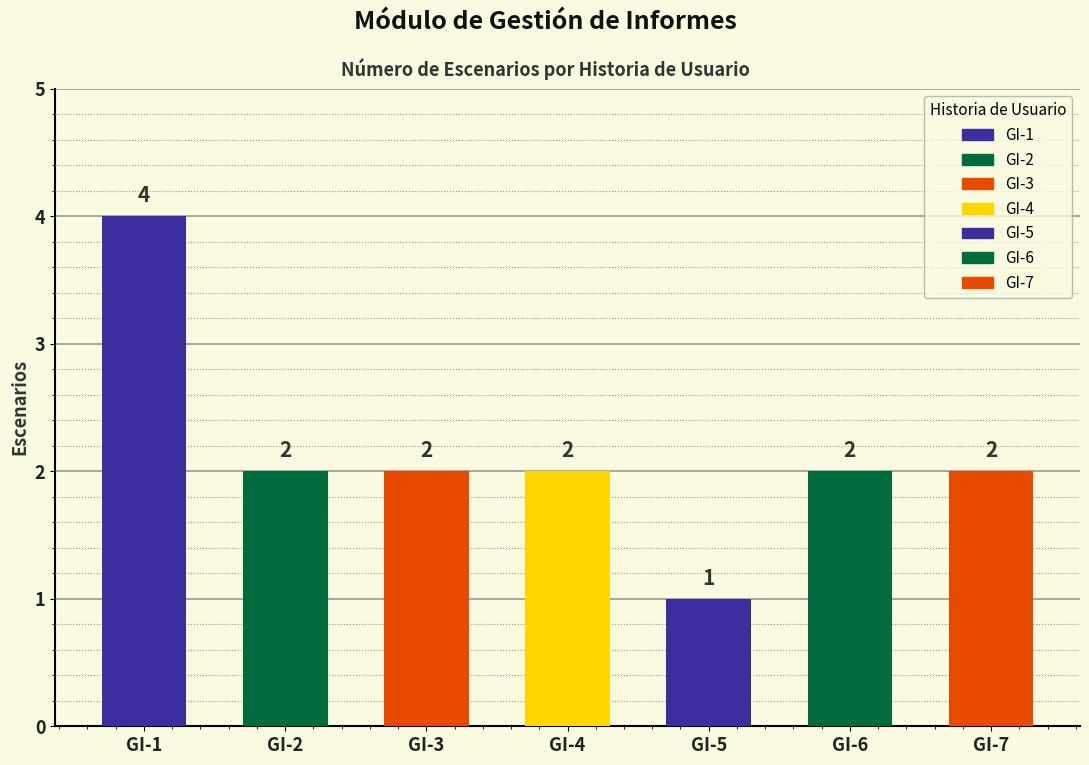

Which category has the lowest value across all series?

GI-5